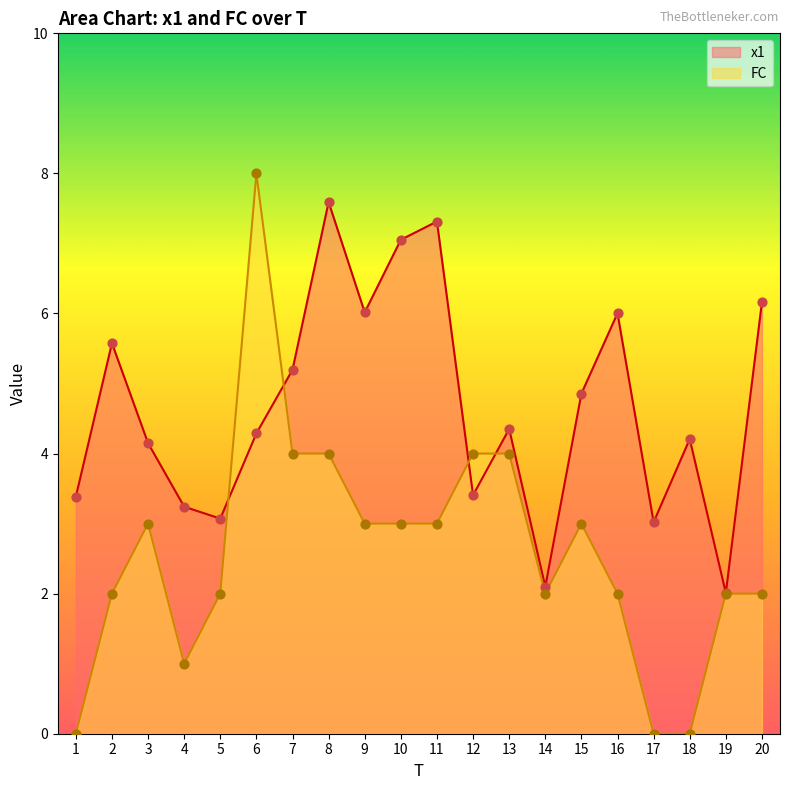

What are all the series names shown in the legend?

x1, FC